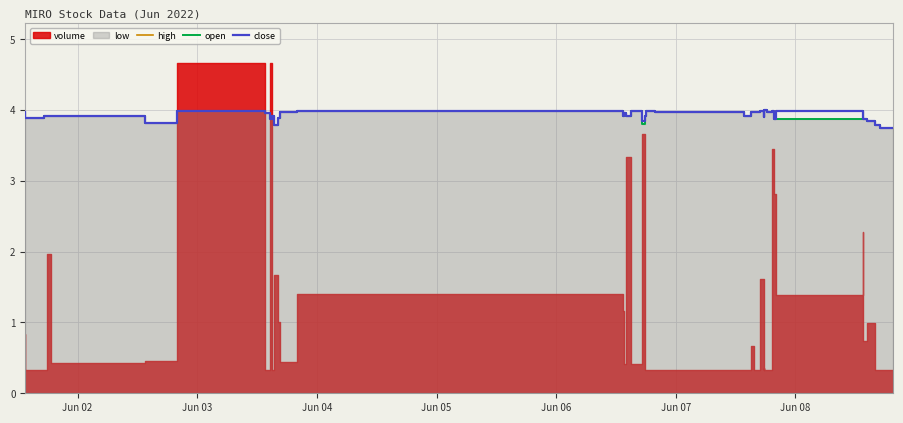

What is the maximum value for high?

4.0